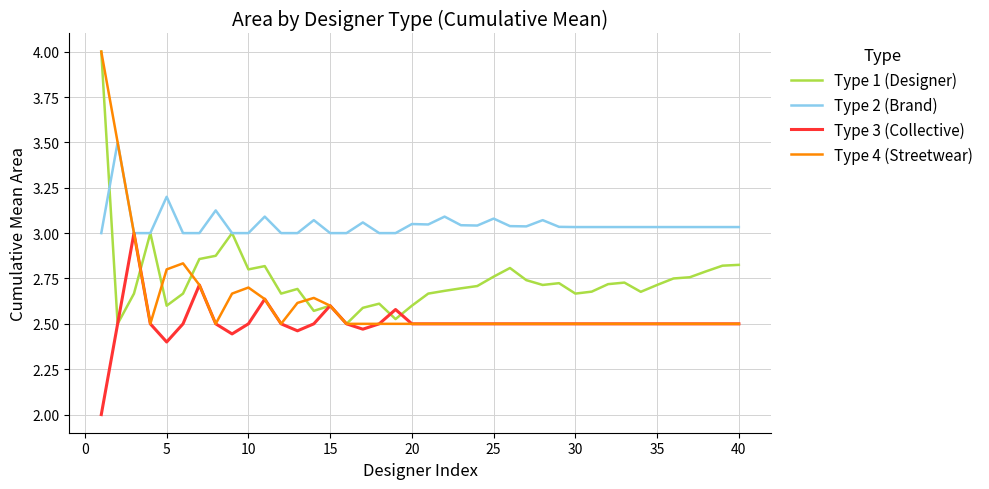

What is the lowest value of the Type 3 (Collective) series?

2.0